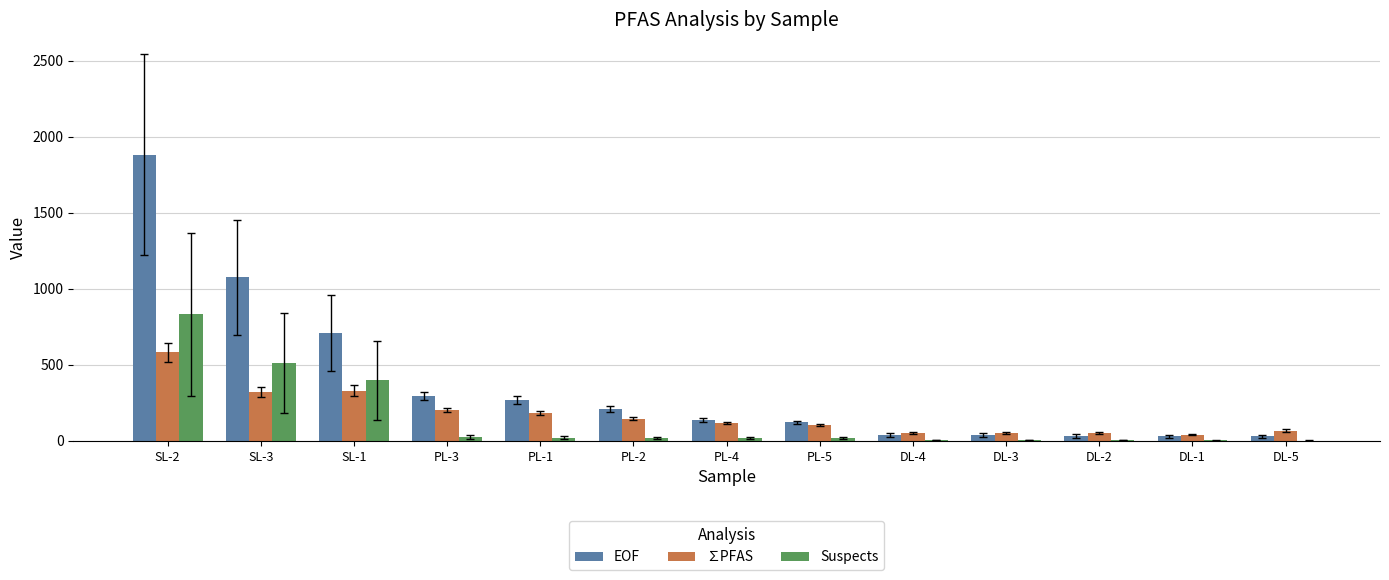

At which category is the sum across all series the highest?

SL-2